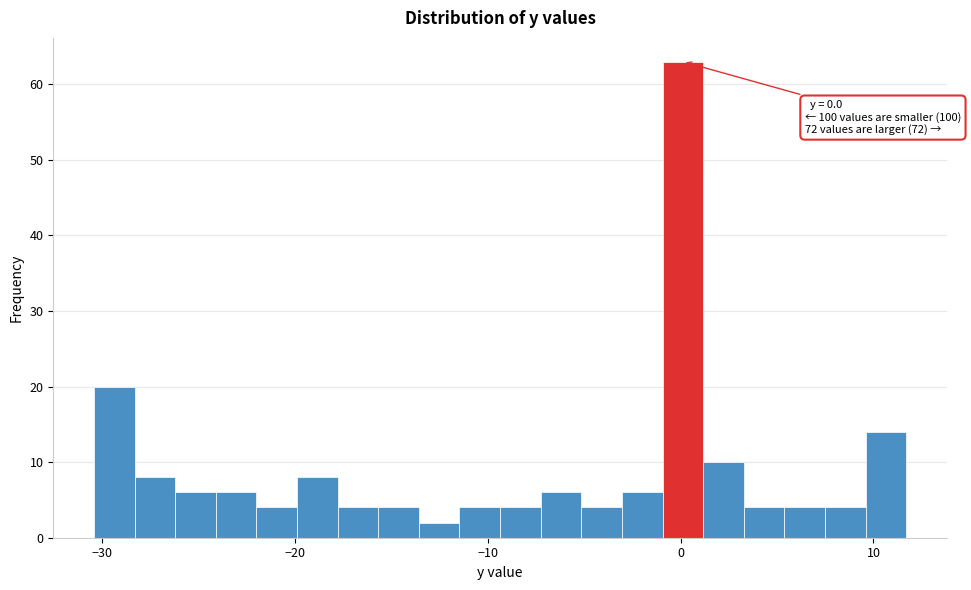

Around what value on the x-axis is the tallest bar? Give the approximate position of its centre, as read against the axis.

0